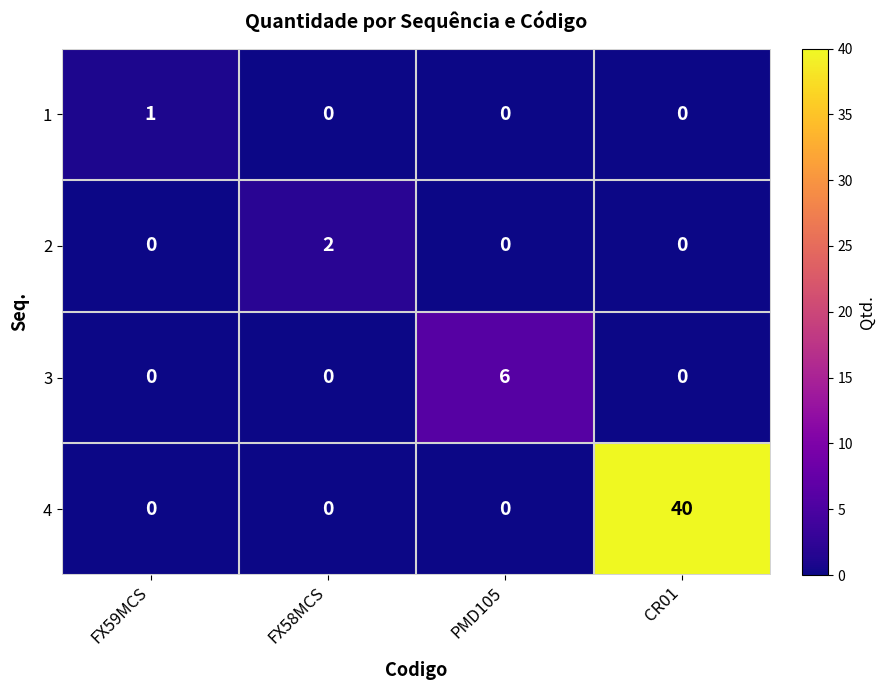

What is the total value across all series at PMD105?

6